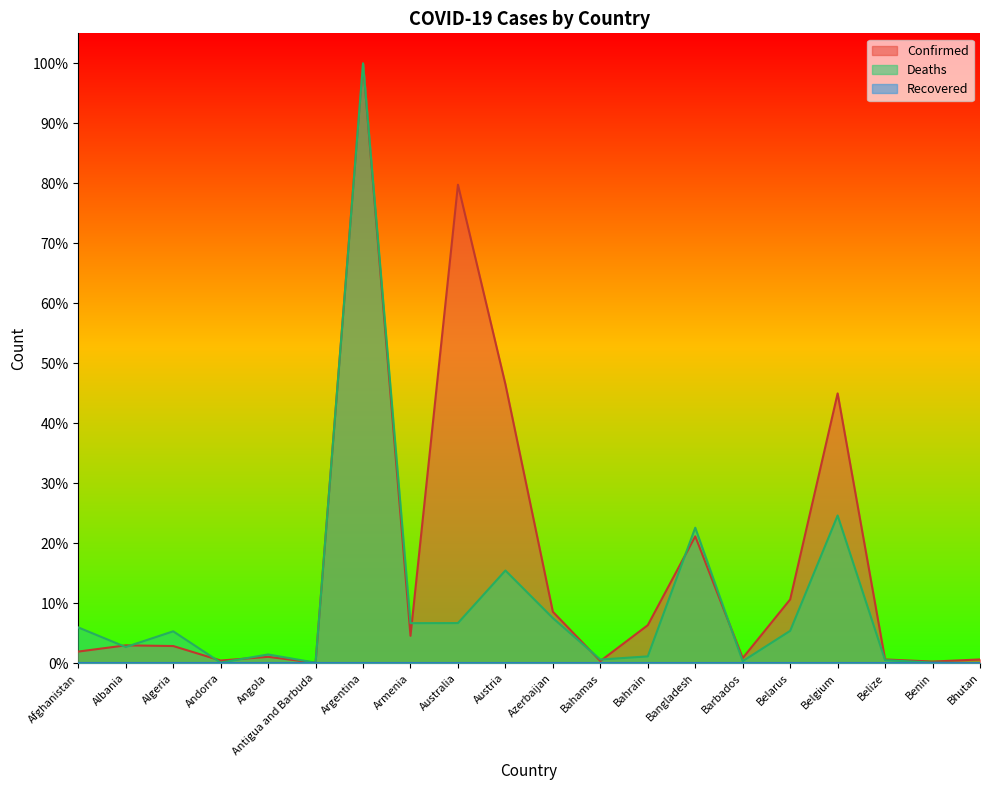

At which category does Deaths reach its first local valley?

Albania